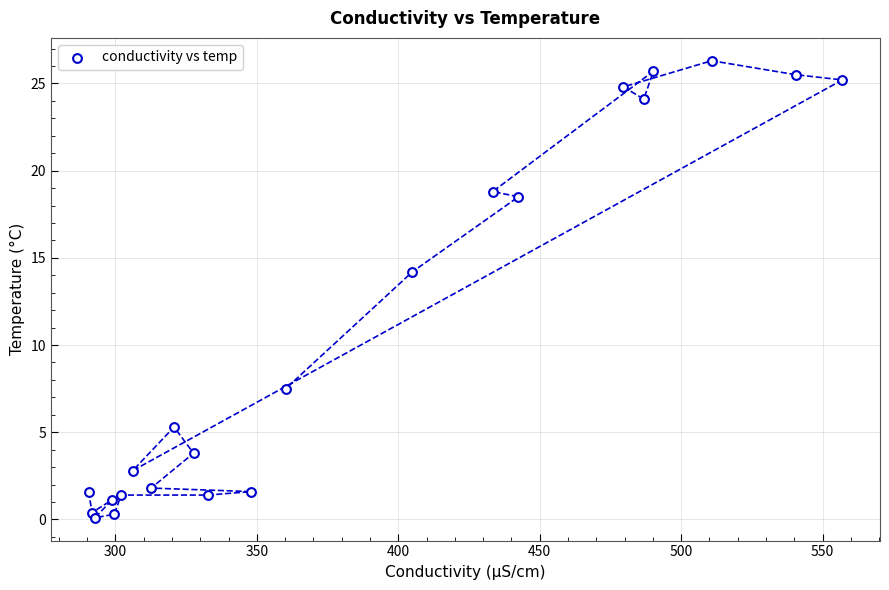

What Y value in the scatter plot is closest to 13?

14.2